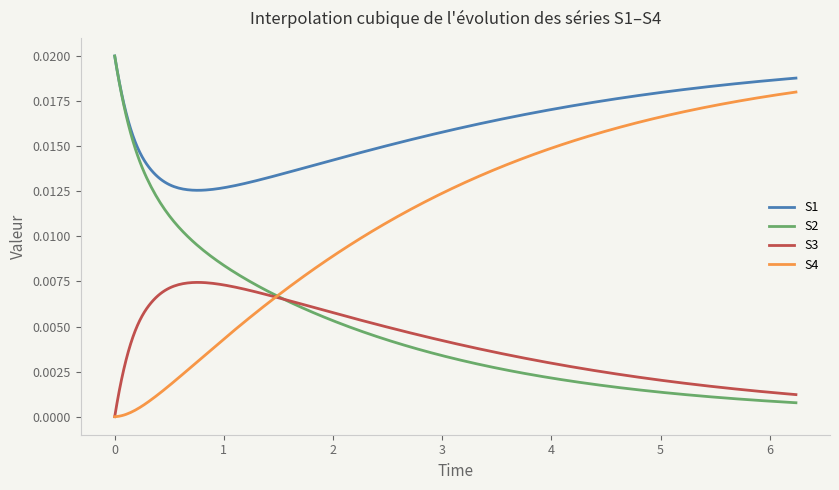

True or false: S1 and S3 intersect in this chart.

False